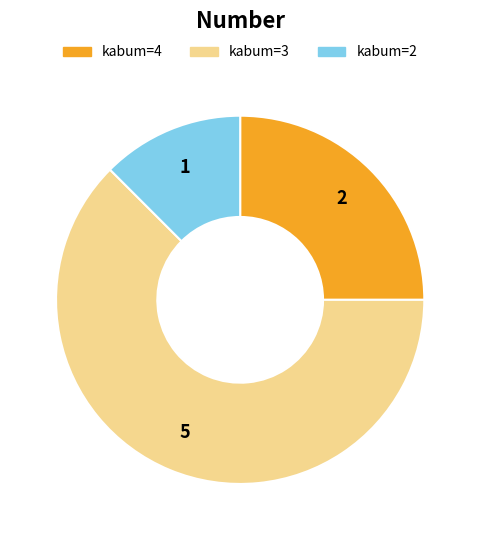

Is there a majority slice in this chart?

Yes